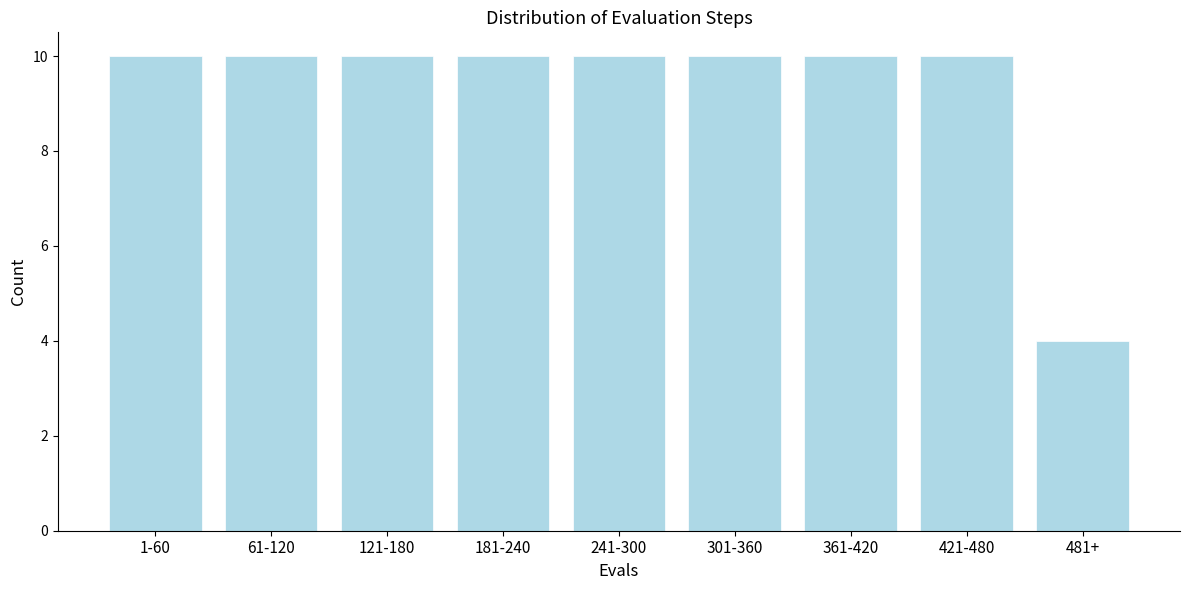

Reading left to right, transcribe all the data shown in this chart.

1-60=10	61-120=10	121-180=10	181-240=10	241-300=10	301-360=10	361-420=10	421-480=10	481+=4